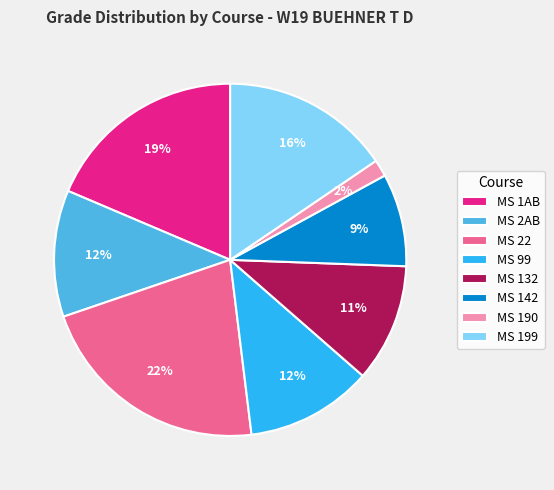

To the nearest percent, what is the difference between the MS 190 and MS 1AB slice percentages?

17%